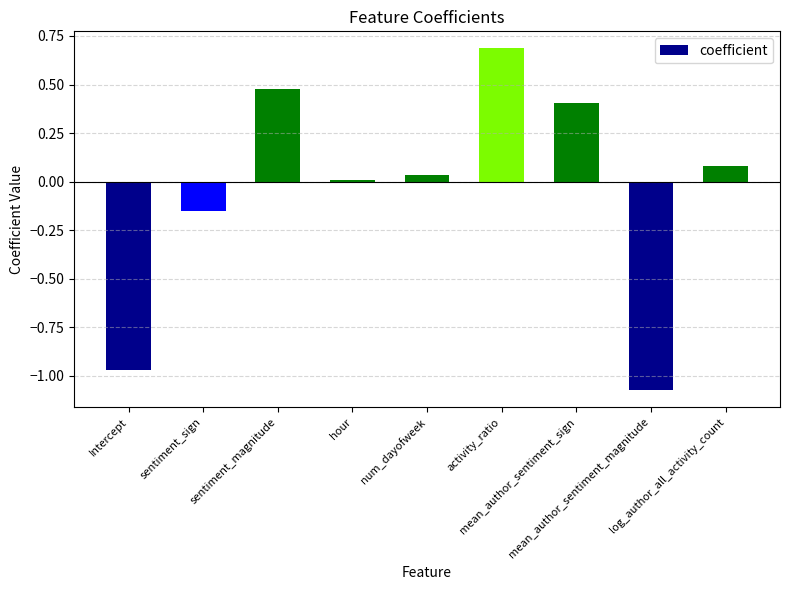

Is it true that the value at mean_author_sentiment_sign is 0.6?

False